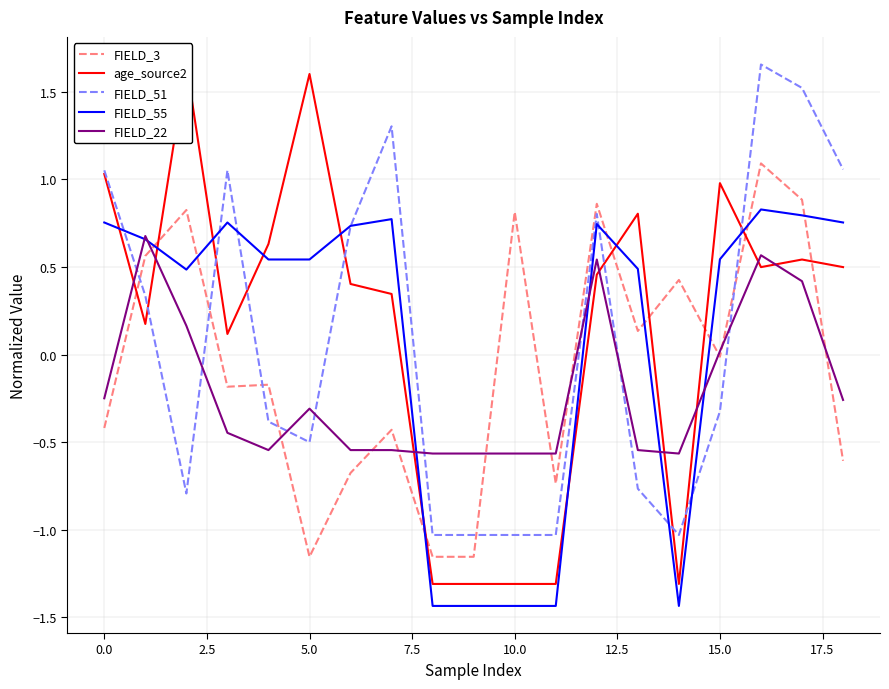

Which series ends up on top after the final intersection of FIELD_51 and FIELD_3?

FIELD_51